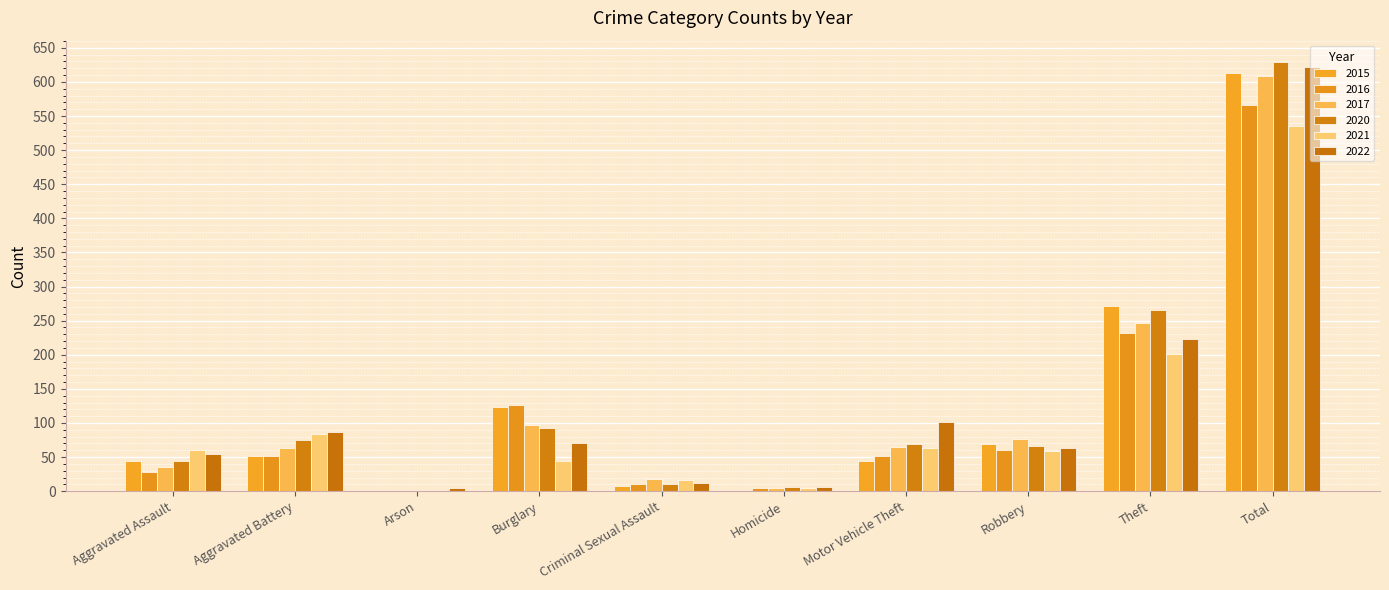

Is it true that 2020 equals 265 at Theft?

True